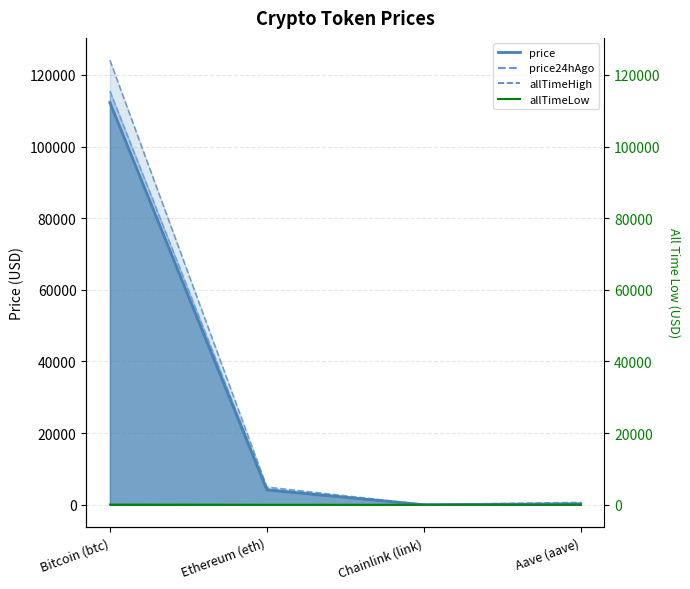

Between Bitcoin (btc) and Ethereum (eth), which is larger?

Bitcoin (btc)